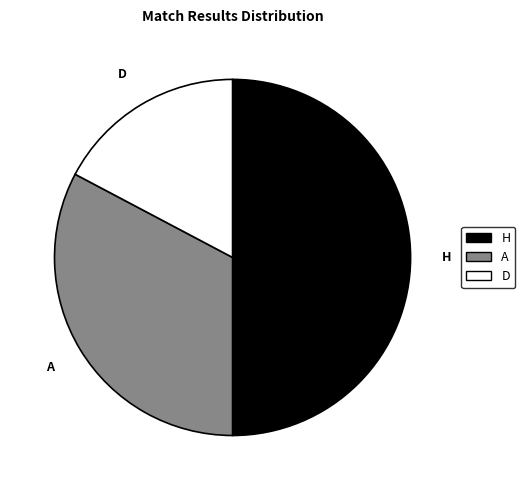

Do H and D together represent more than half of the pie?

Yes